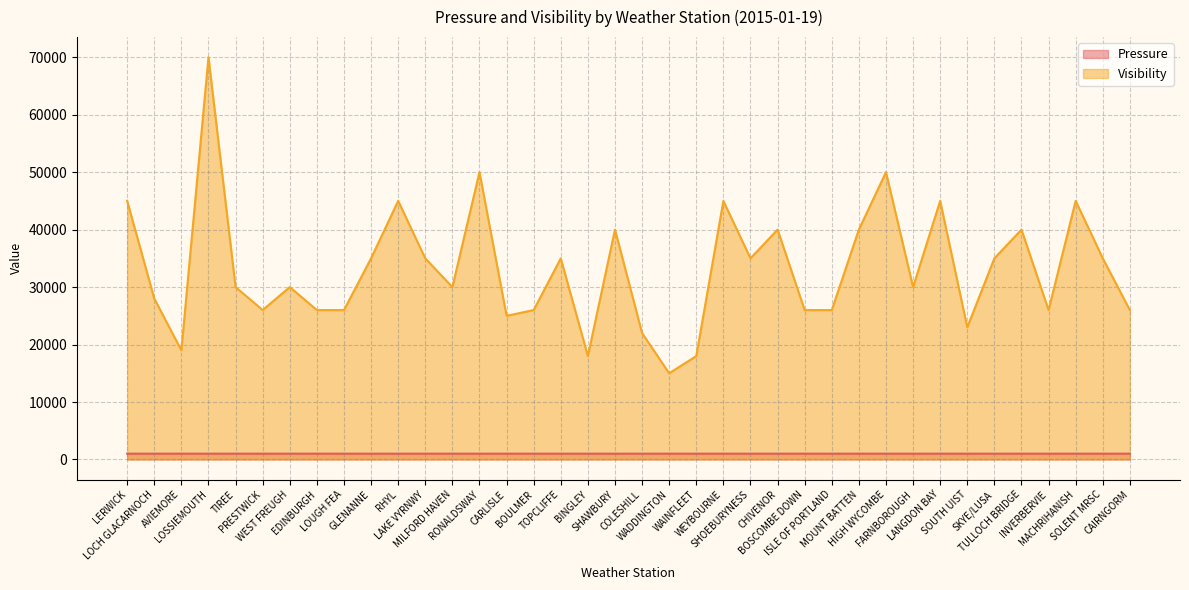

What are all the series names shown in the legend?

Pressure, Visibility